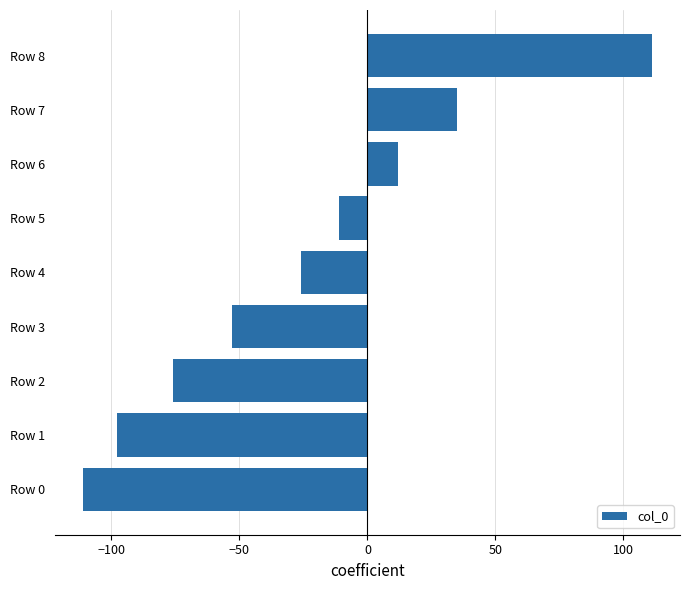

What is the difference between the second highest and minimum values?

146